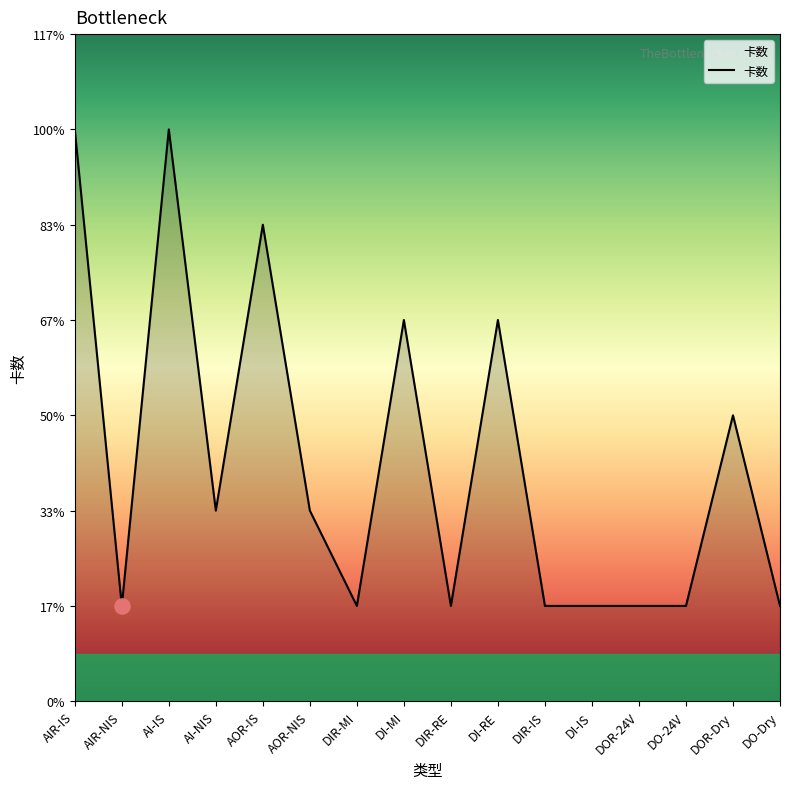

What is the change in value from AOR-NIS to DIR-MI?

-1